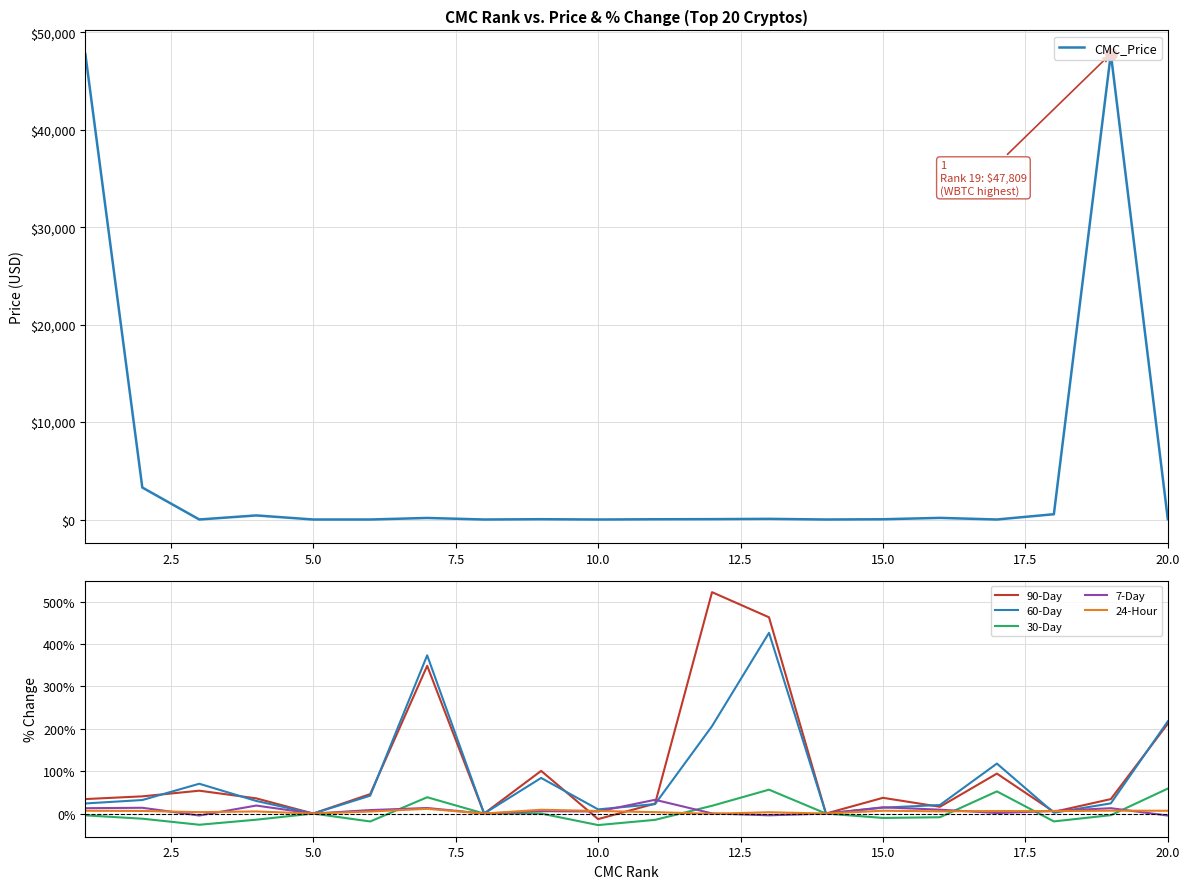

Where is 7-Day nearest to the value 13?

15.0